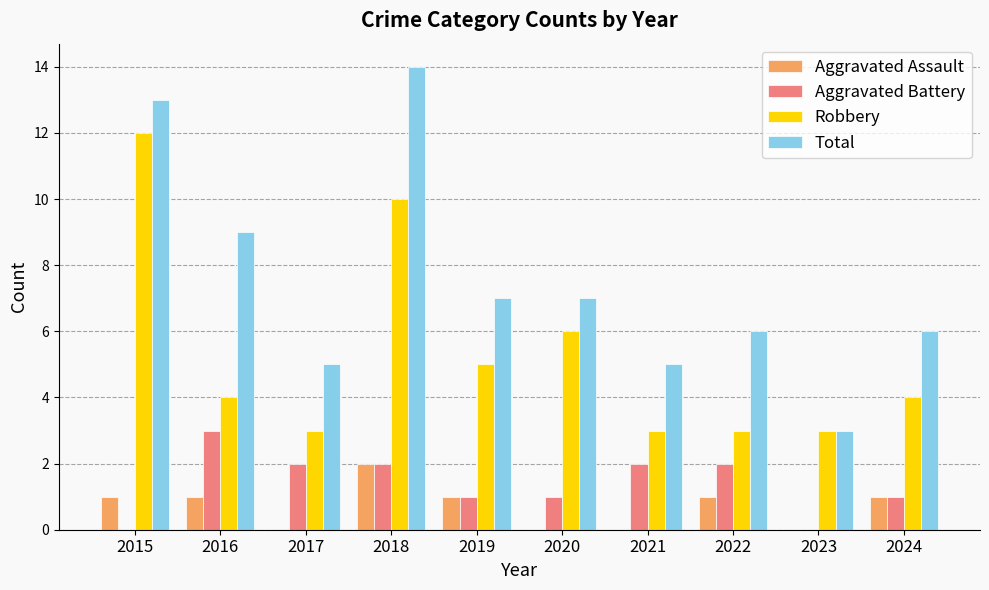

What is the sum of all Robbery values?

53